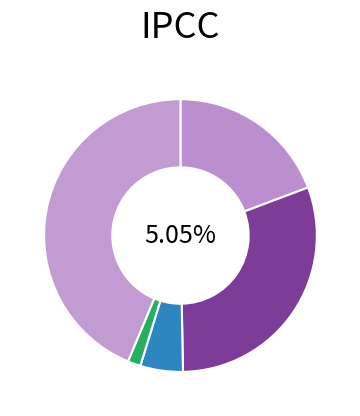

To the nearest percent, what is the average slice percentage?

20%